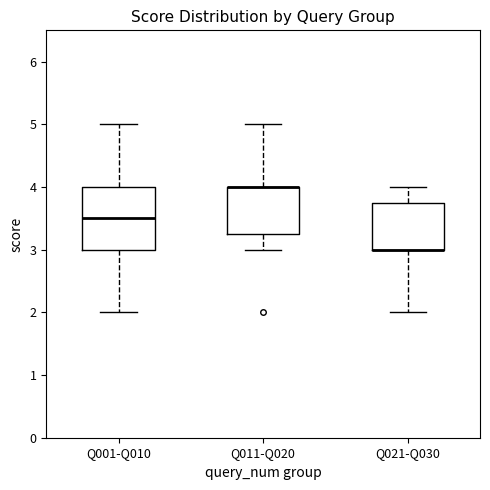

Comparing the boxes themselves (not the whiskers), which one is the tallest?

Q001-Q010